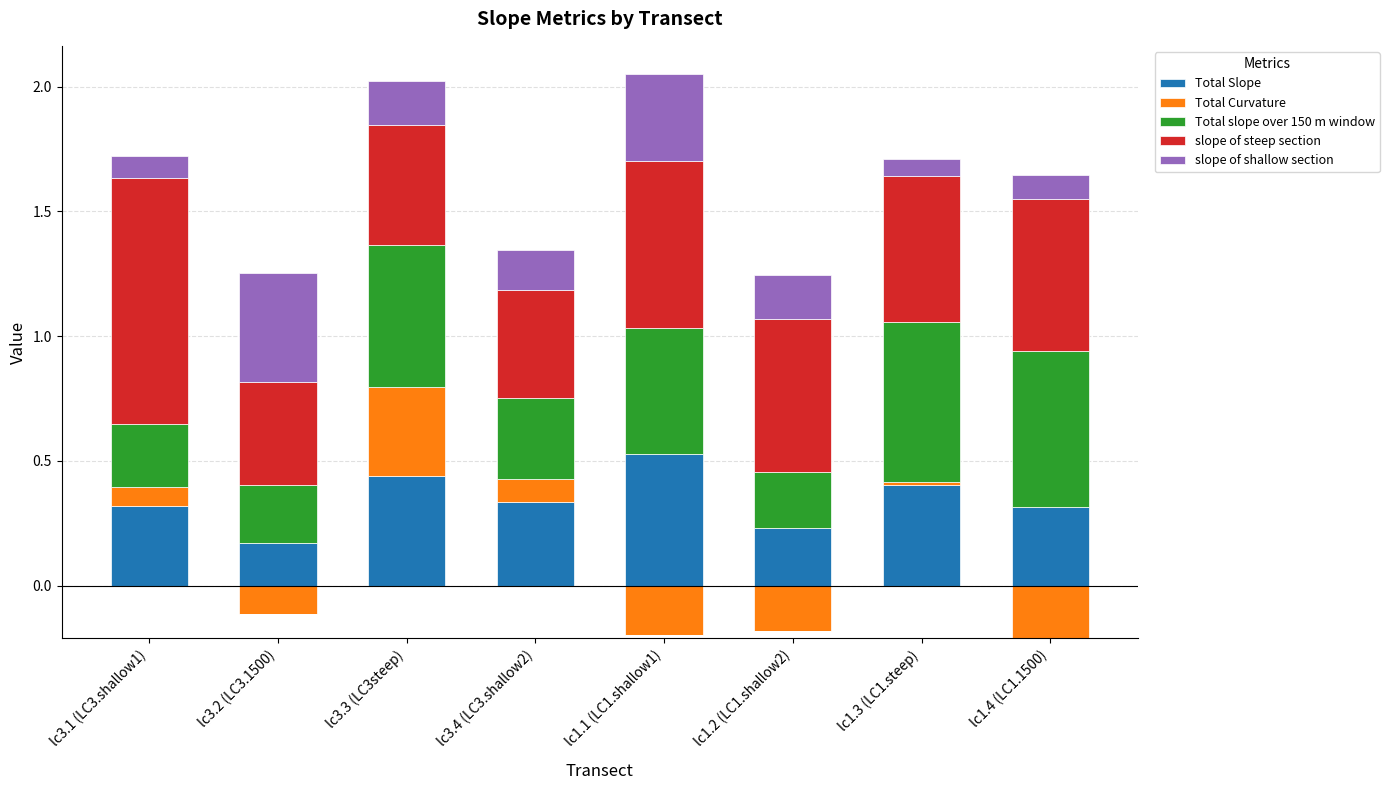

What is the approximate value of slope of steep section at lc3.3 (LC3steep)?

0.5